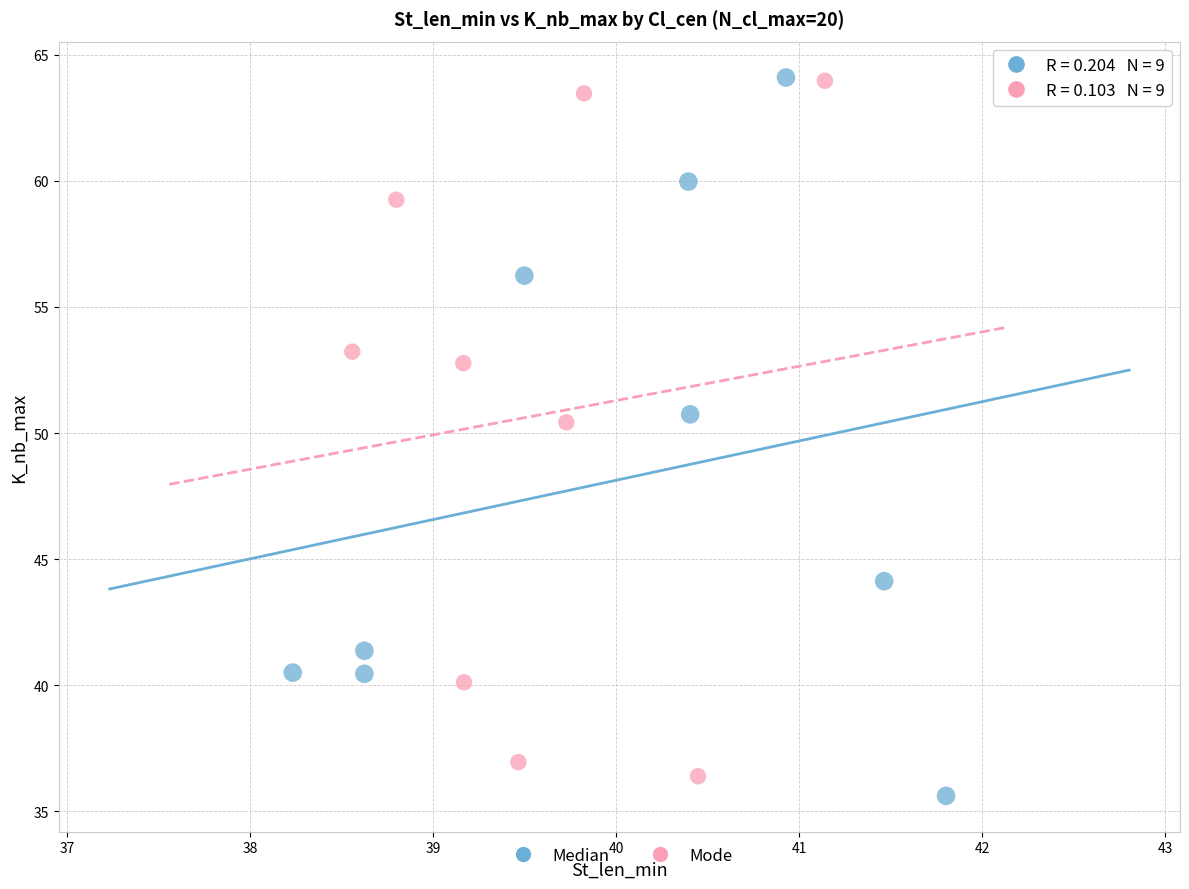

Which series reaches the minimum Y coordinate?

Median